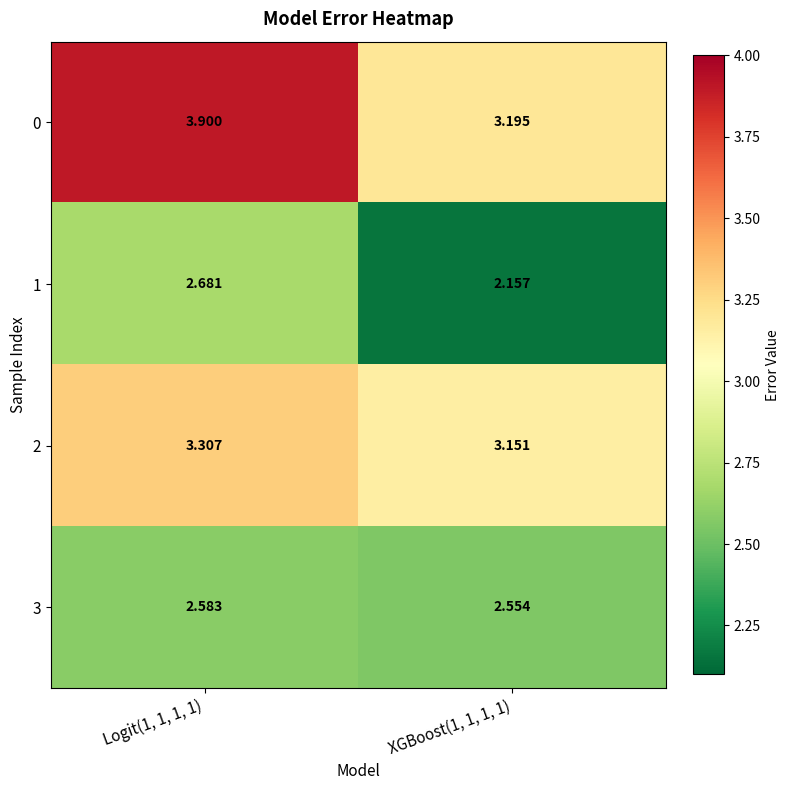

At how many categories does at least one series exceed 3?

2